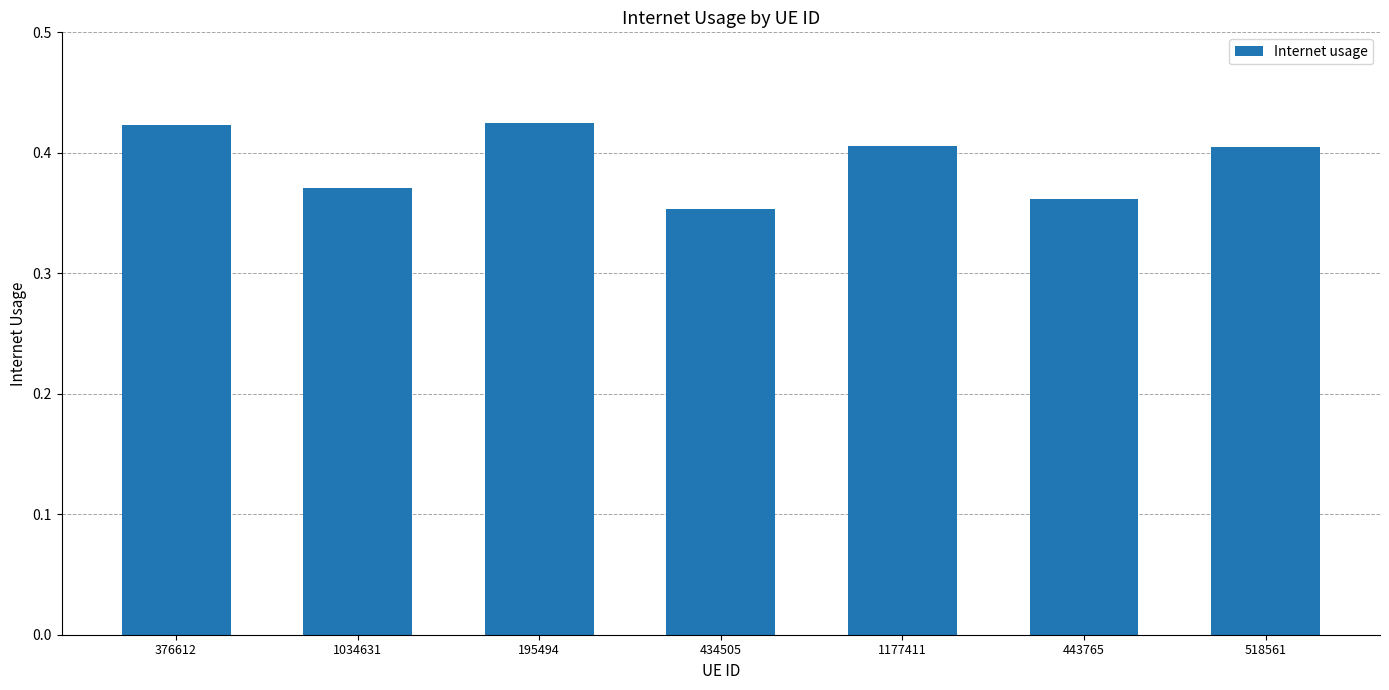

How many categories are shown in the chart?

7